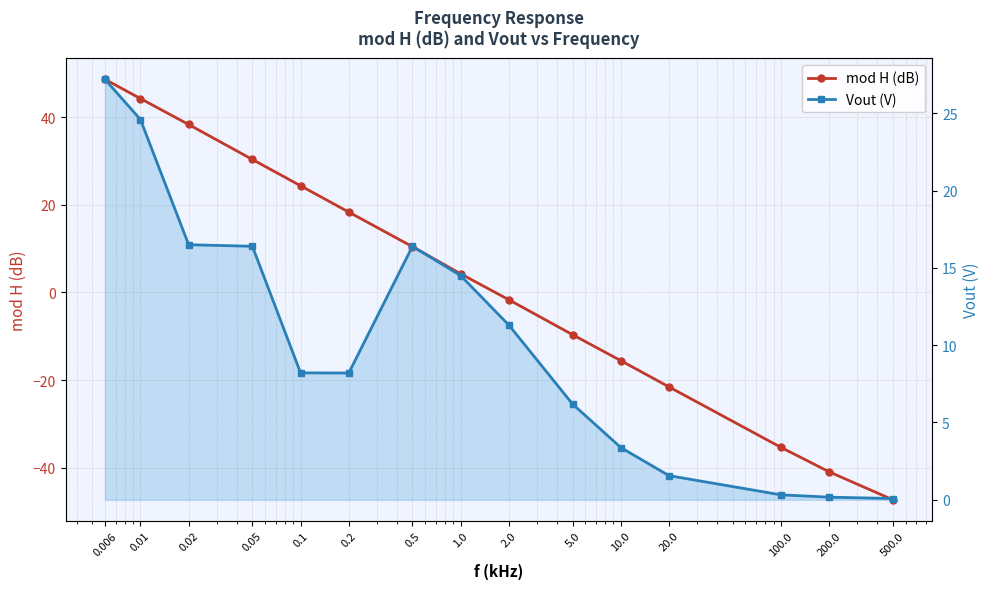

How many values in mod H (dB) are above zero?

8